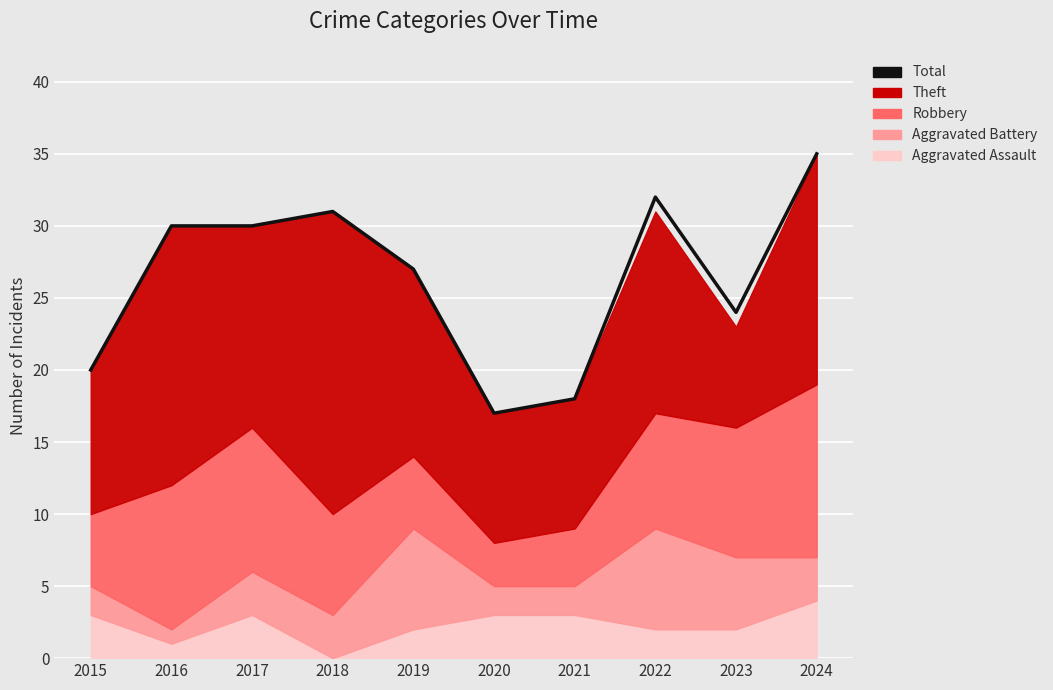

Which has a higher value, 2024 or 2017?

2024